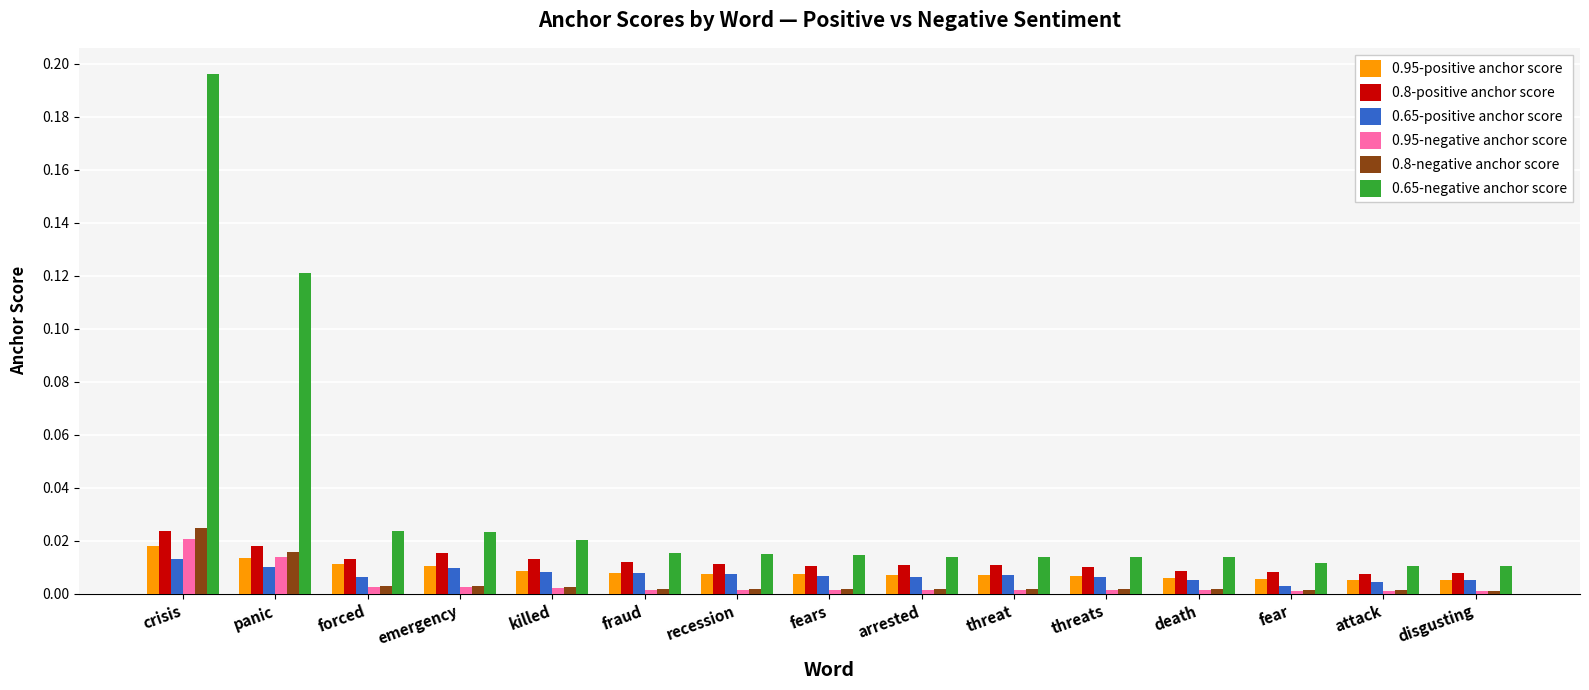

What is the label of the 6th bar from the left?

fraud